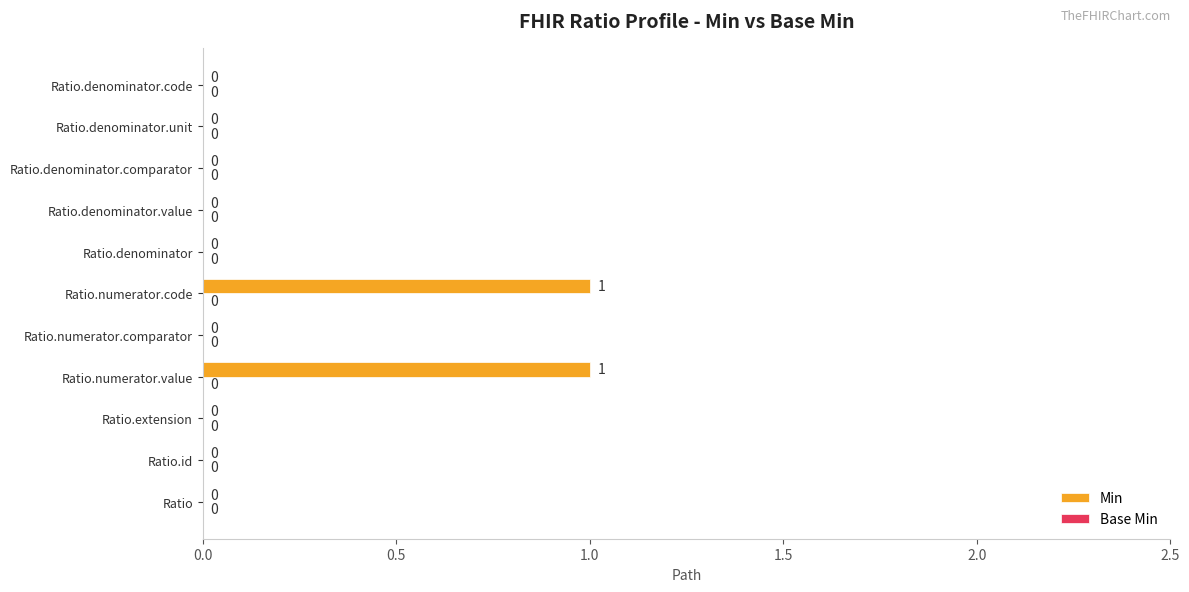

How many values are between 0 and 1?

11